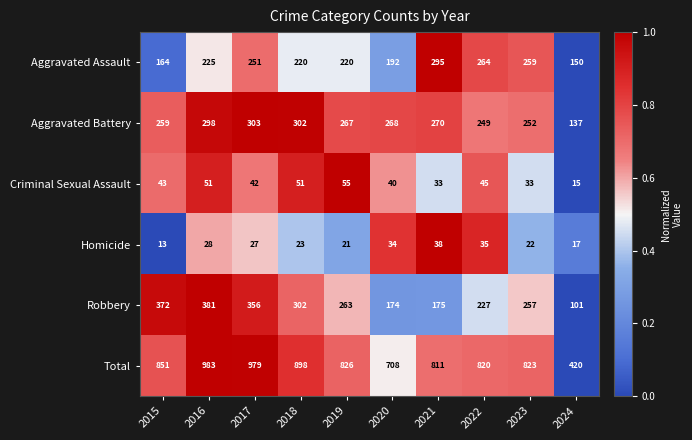

Which category has the lowest value across all series?

2015